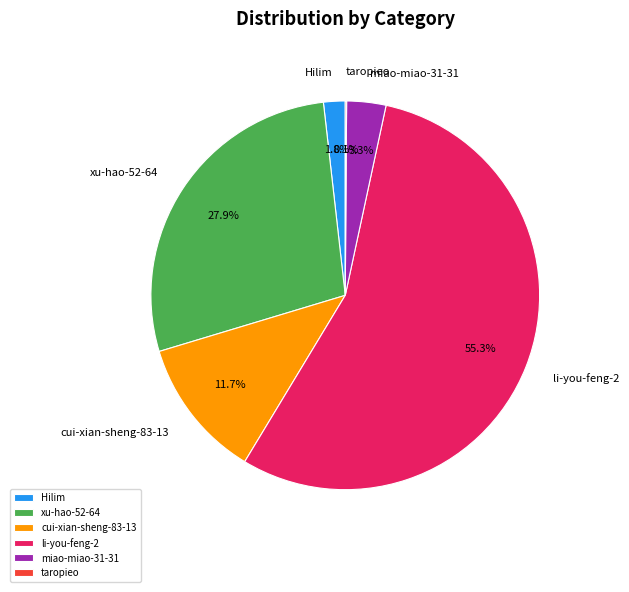

What percentage is the li-you-feng-2 slice, to the nearest percent?

55%